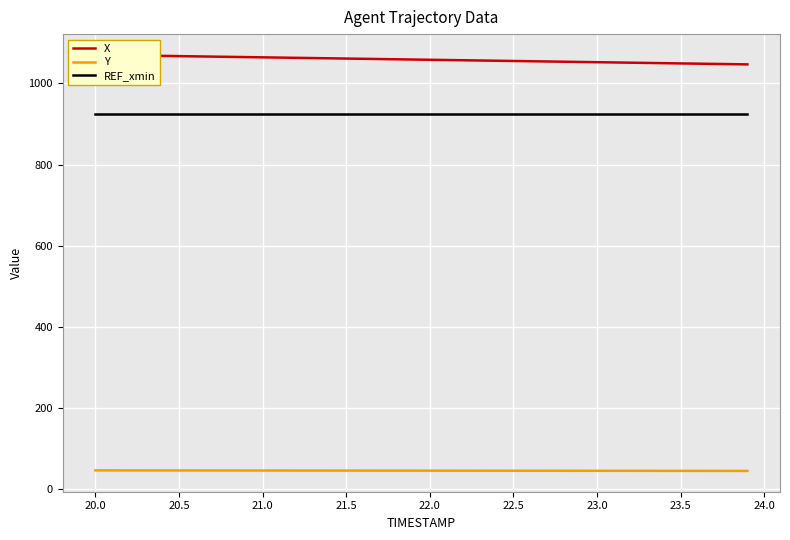

What is the minimum value for REF_xmin?

924.3